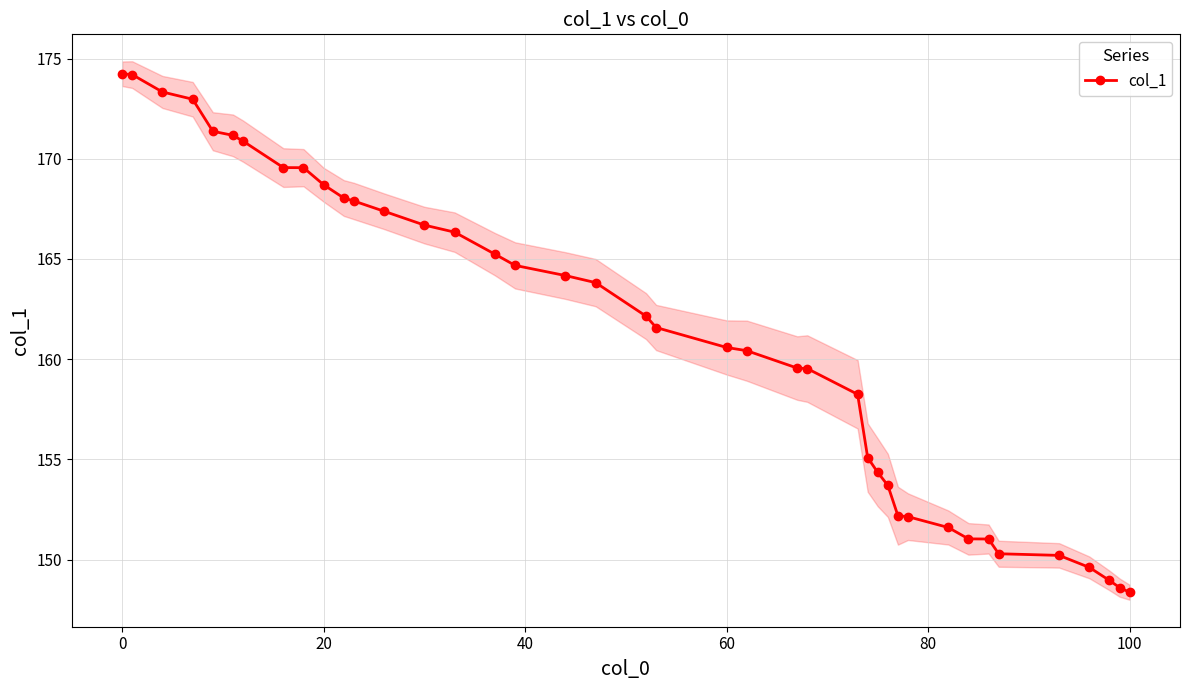

What is the average value?

161.2